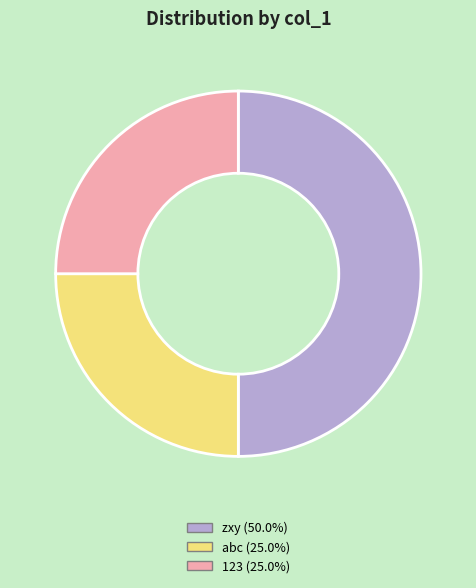

The zxy slice represents 50% of the pie. True or false?

True